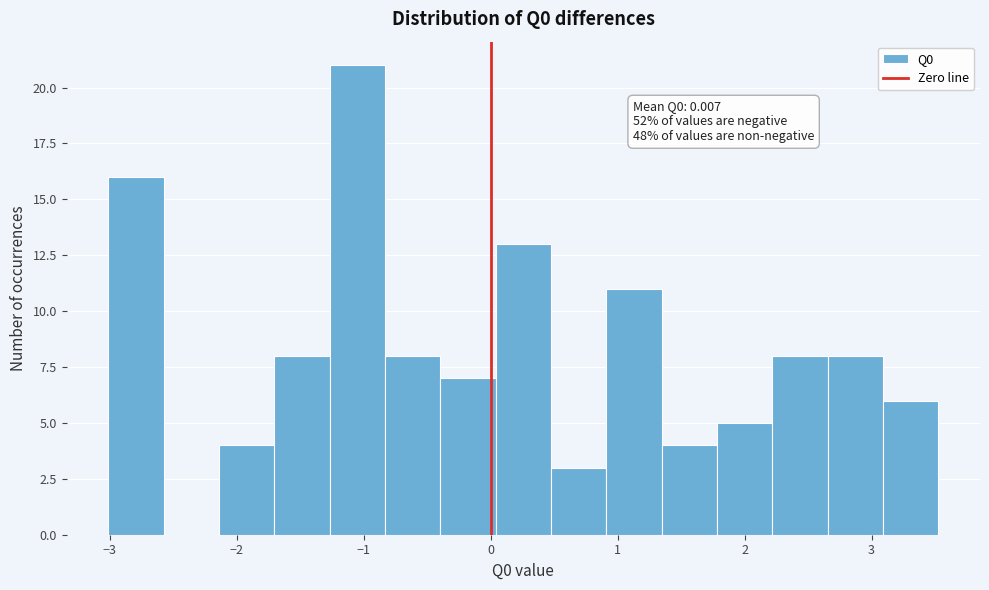

Over which range of the x-axis is the bar tallest?

-1.3 to -0.8